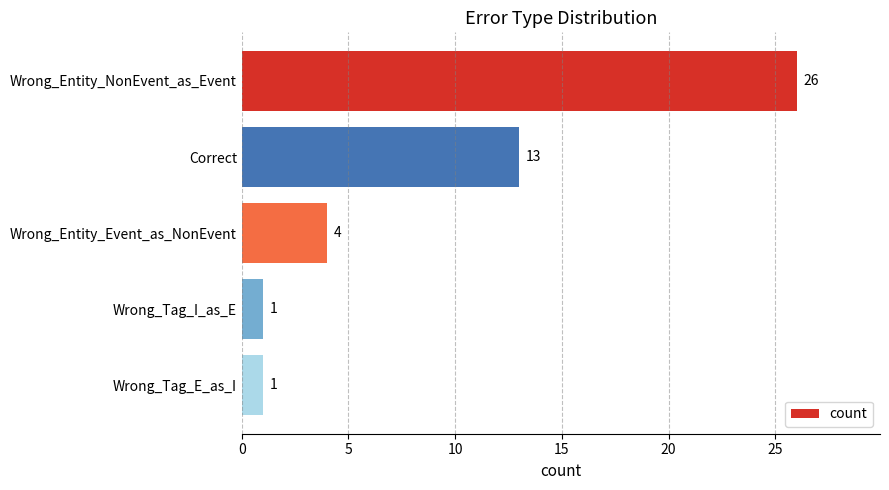

Does the chart contain stacked bars?

No